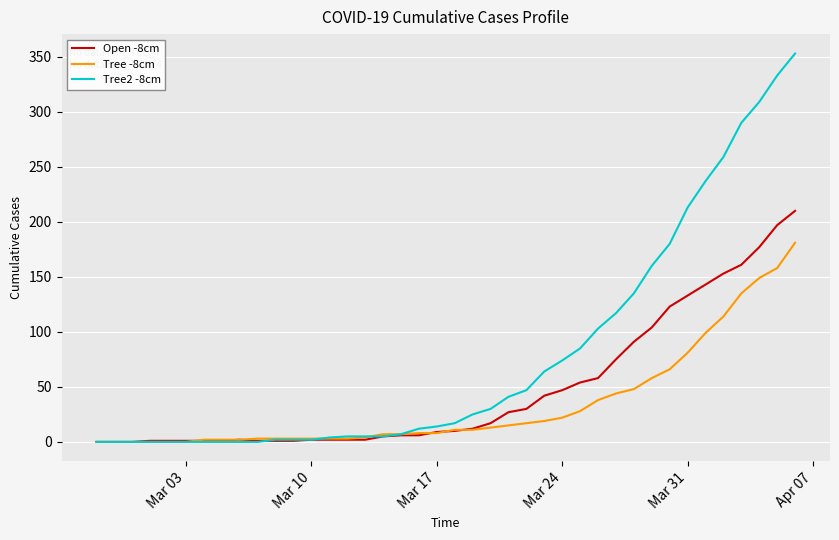

Is this an area chart (filled region under the line)?

No